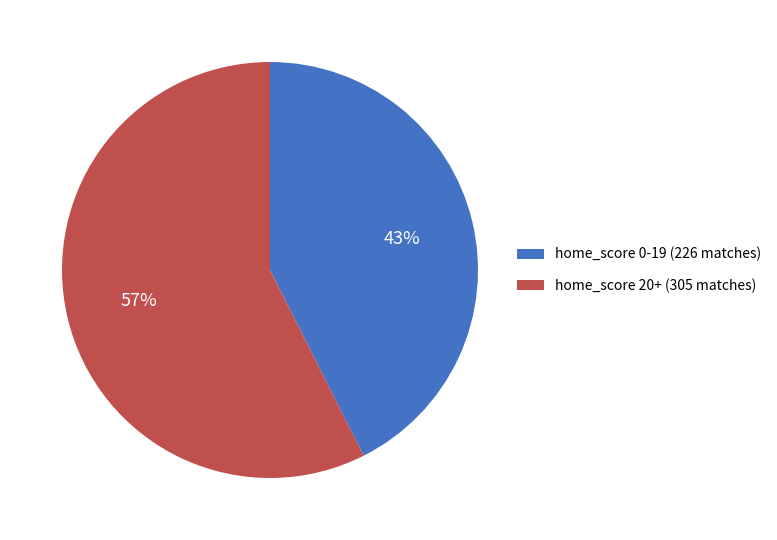

Which category accounts for the majority?

home_score 20+ (305 matches)